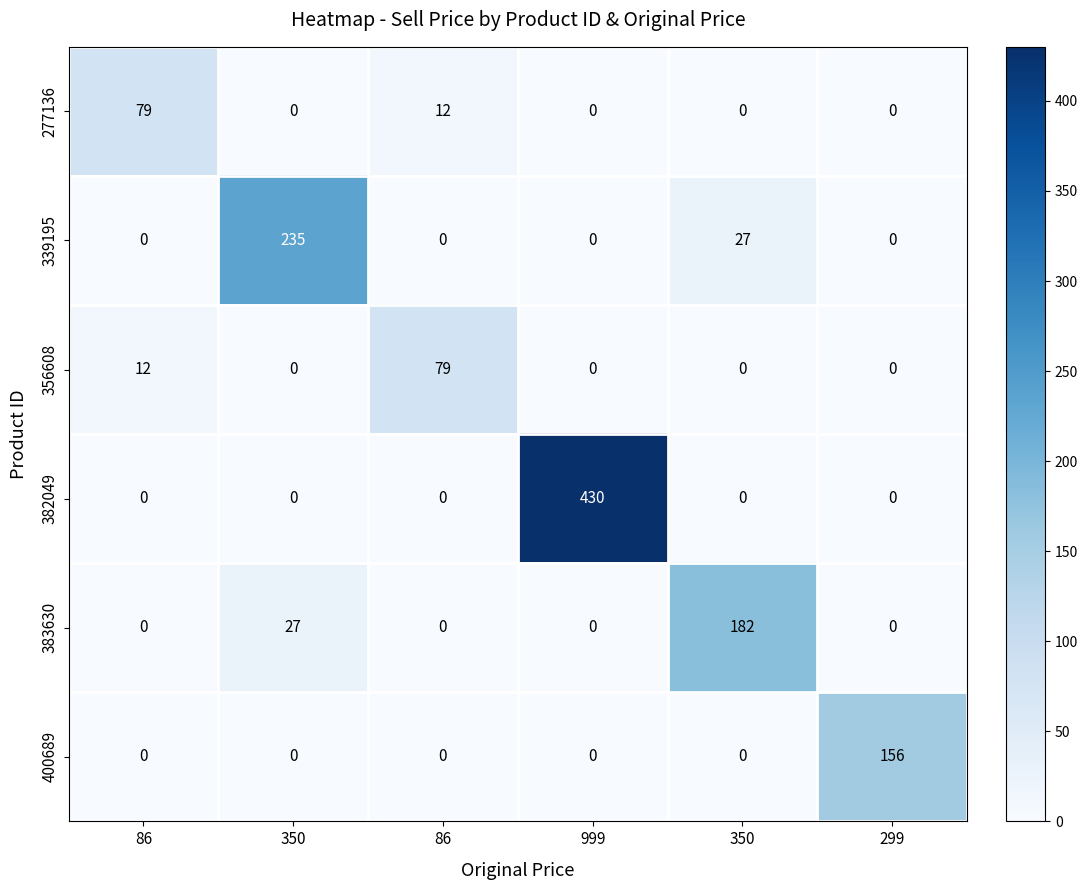

How many distinct data groups are displayed?

6